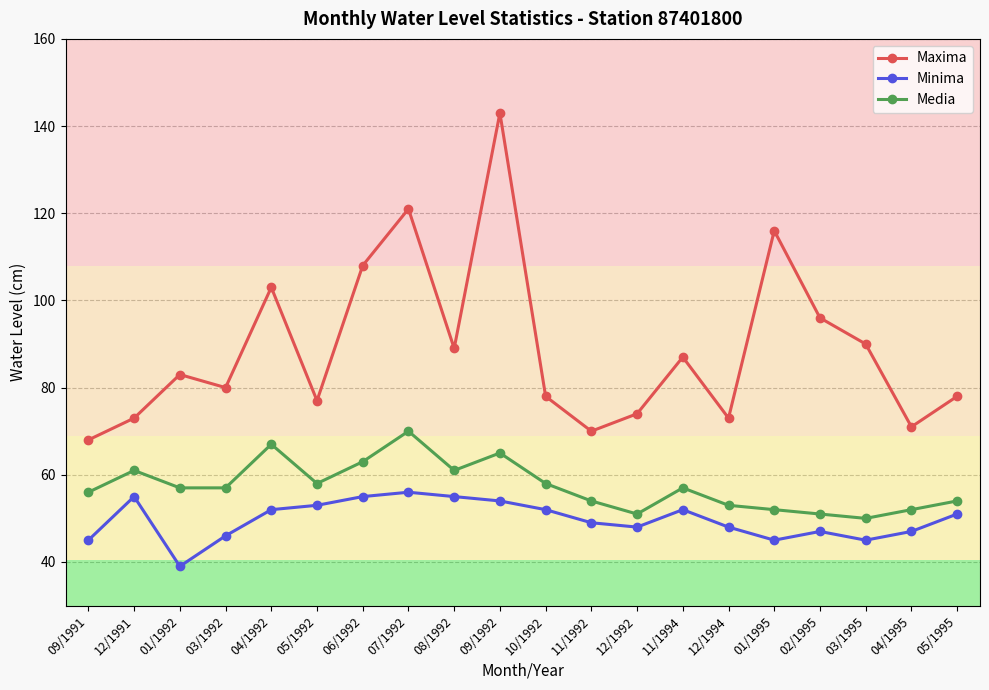

What is the difference between the highest and lowest values at 10/1992?

26